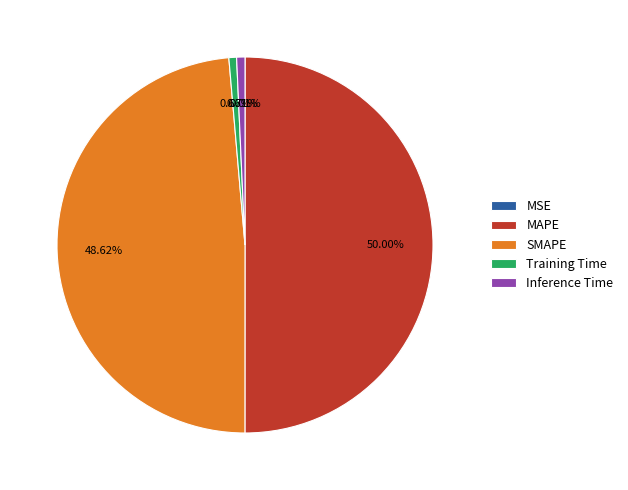

Do MAPE and Inference Time together represent more than half of the pie?

Yes